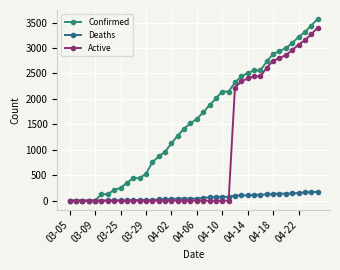

What are all the series names shown in the legend?

Confirmed, Deaths, Active